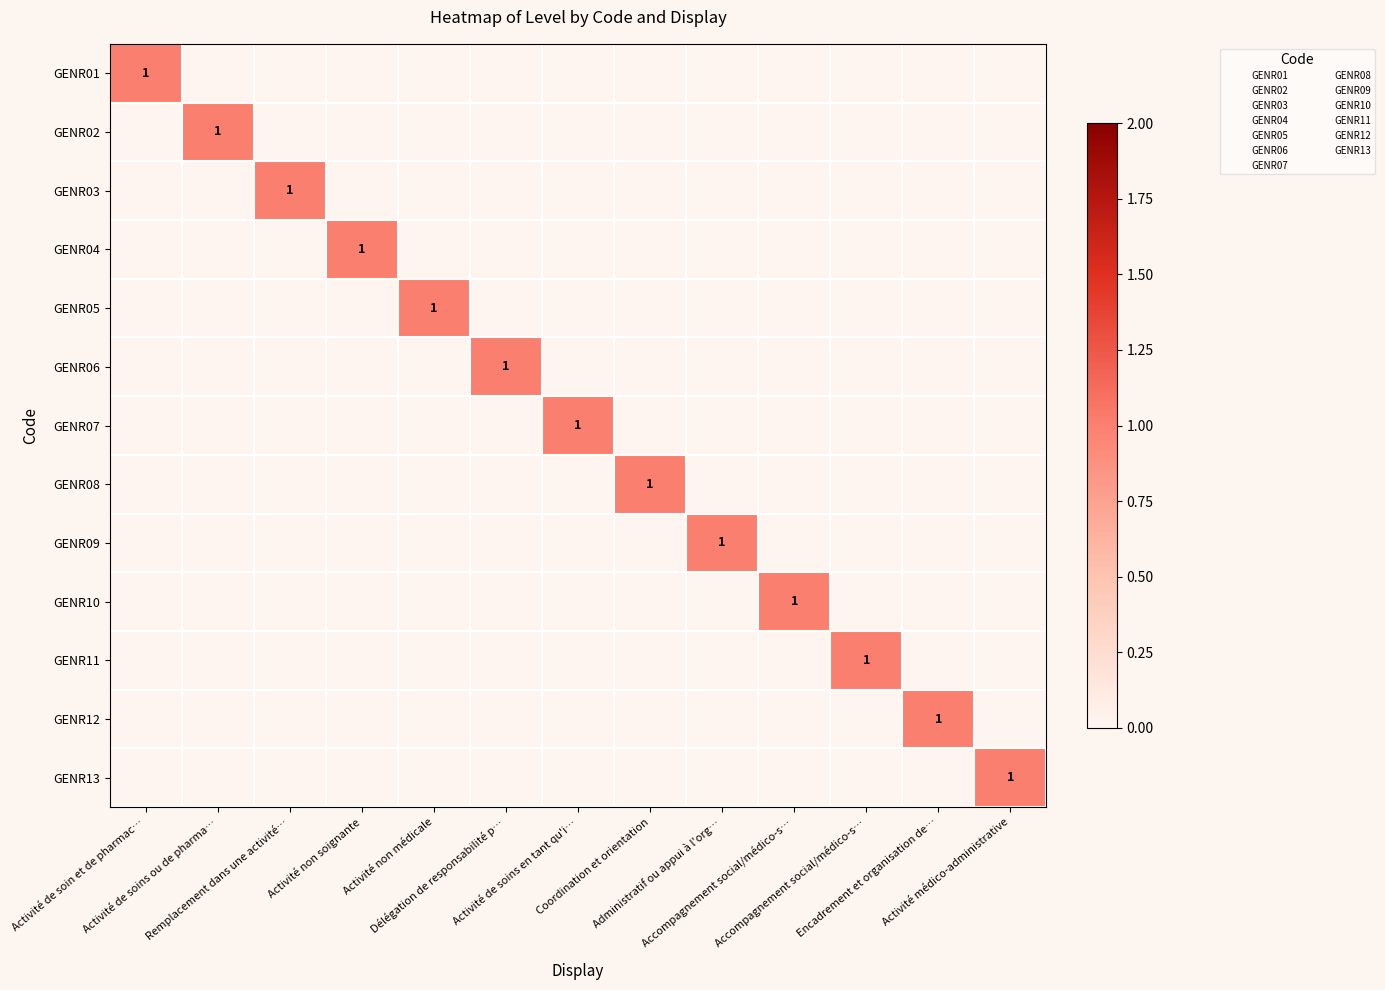

What is the sum of all GENR03 values?

1